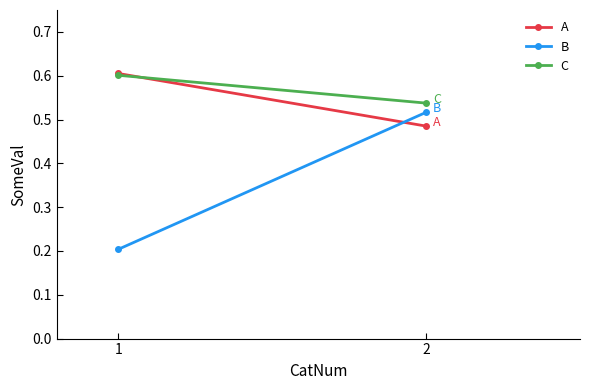

How many A values are between 0 and 1?

2